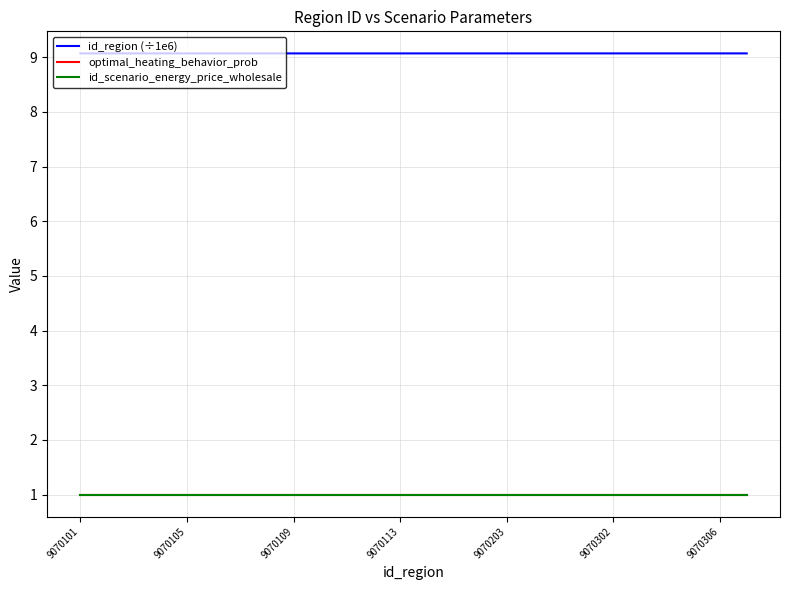

What is the average value of the id_region (÷1e6) series?

9.1